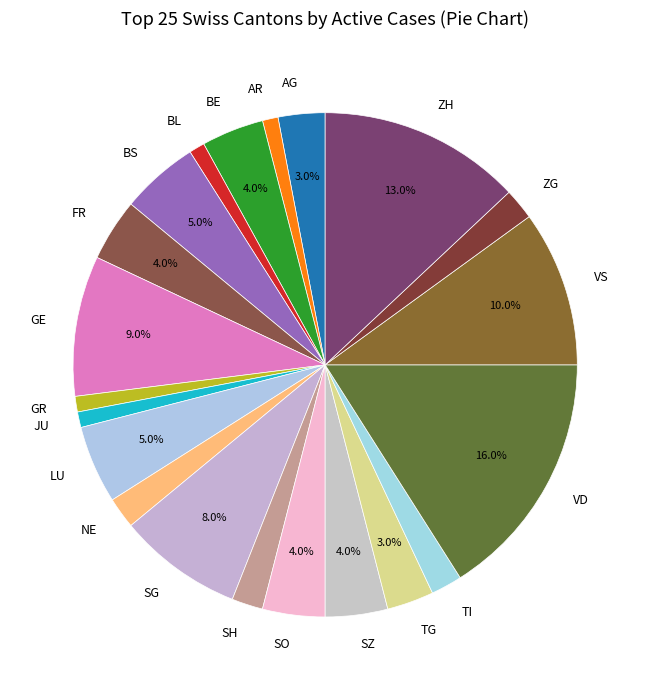

What is the ratio of the value at FR to the value at GE?

0.4